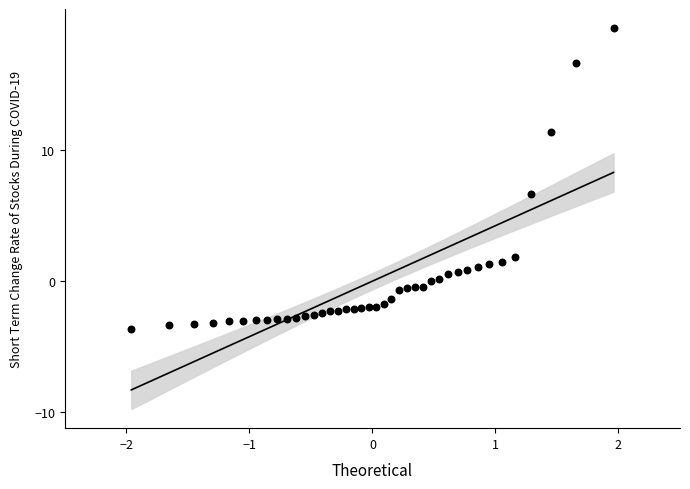

What is the range of X values (max minus min)?

3.9